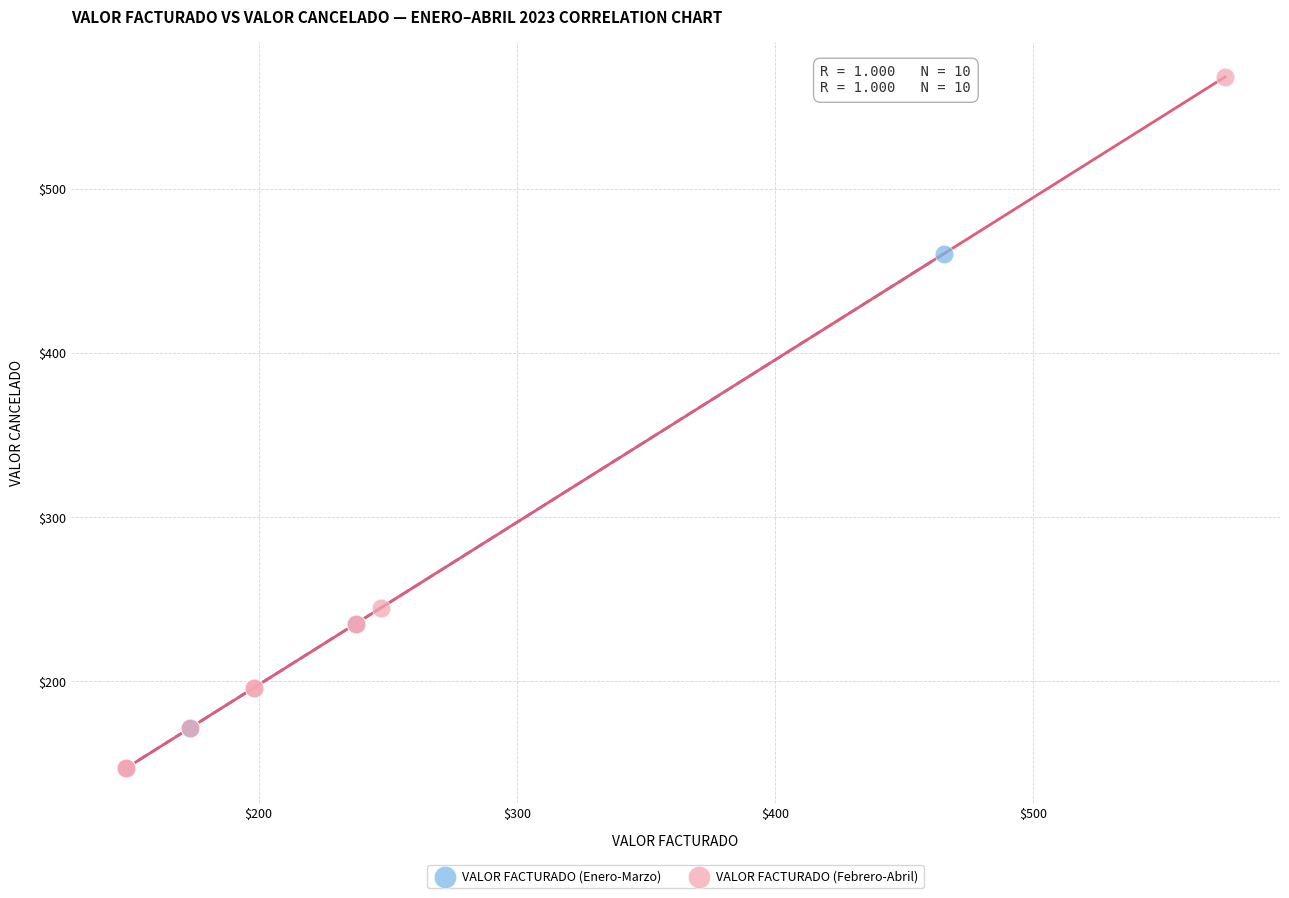

Which series reaches the maximum Y coordinate?

VALOR FACTURADO (Febrero-Abril)